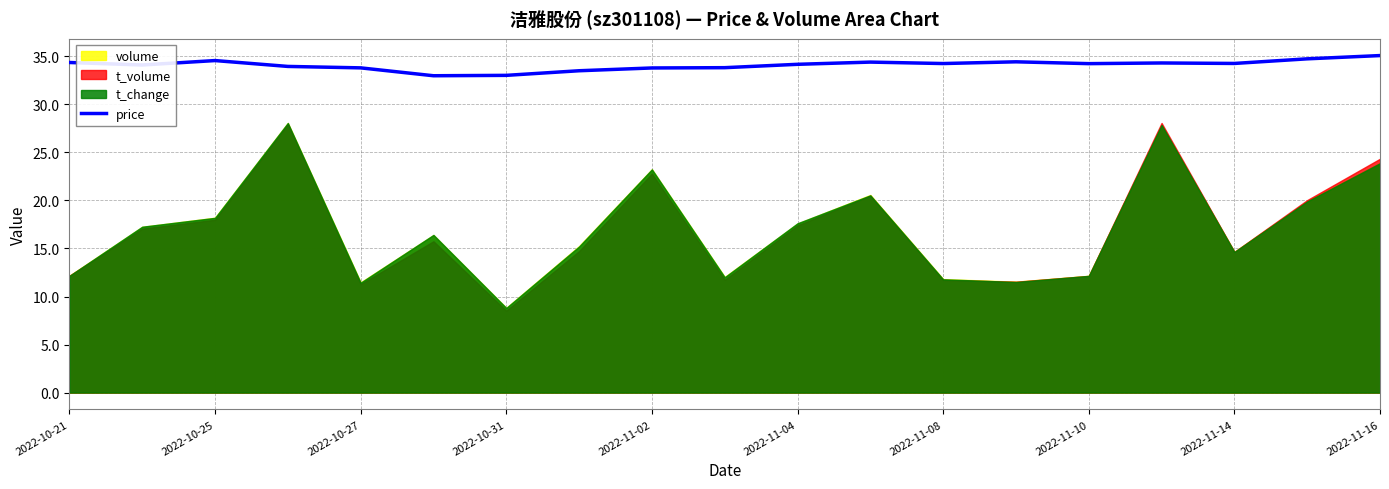

The value of price at 2022-11-14 is 48.4. True or false?

False